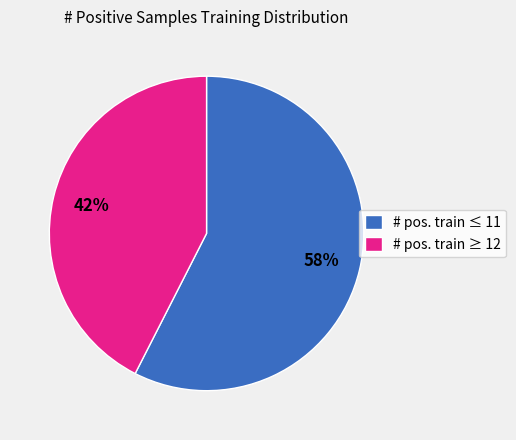

To the nearest percent, what portion does # pos. train ≤ 11 represent?

57%